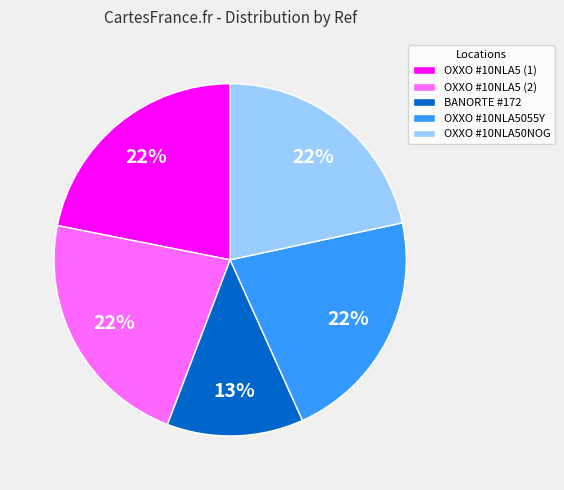

True or false: BANORTE #172 accounts for 13% of the total.

True